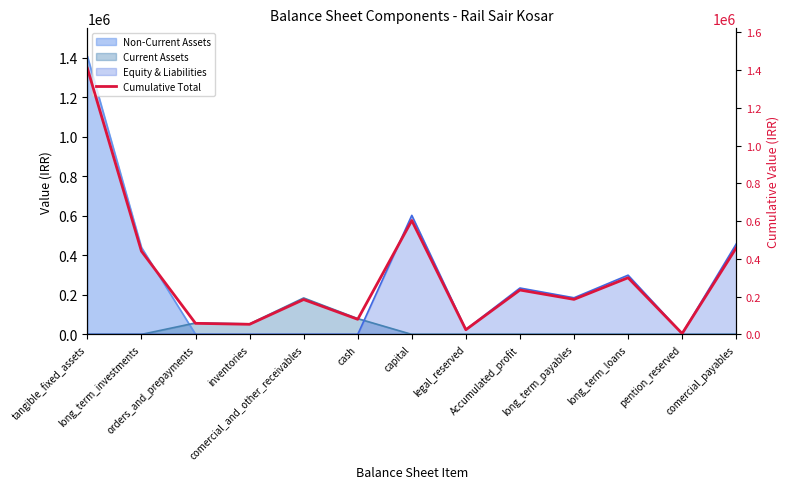

What is the label of the 2nd point from the left?

long_term_investments